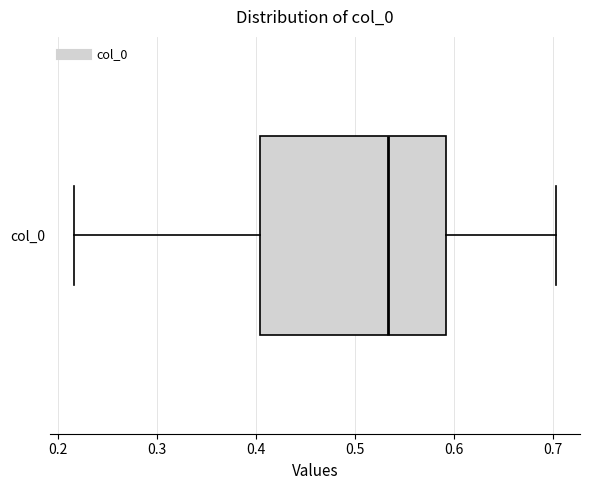

Where does the left whisker of the box for col_0 end on the x-axis? The values are not printed on the chart, so give them approximately, as read against the axis.

0.22